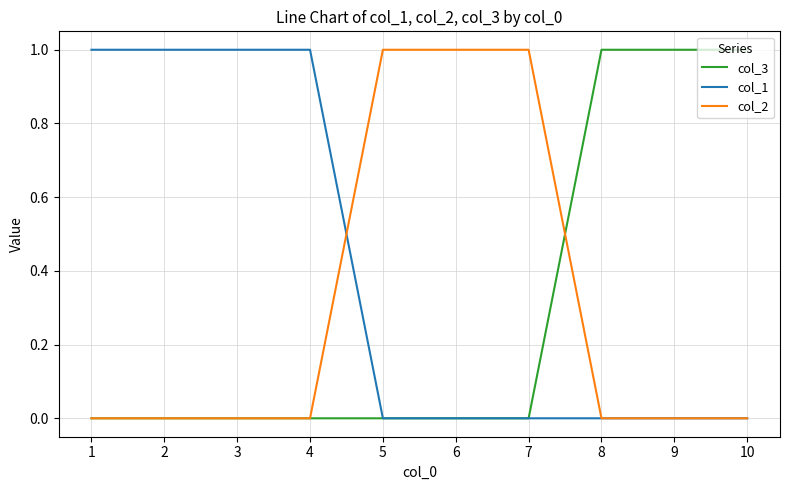

True or false: col_1 has a value of 0 at 8.

True